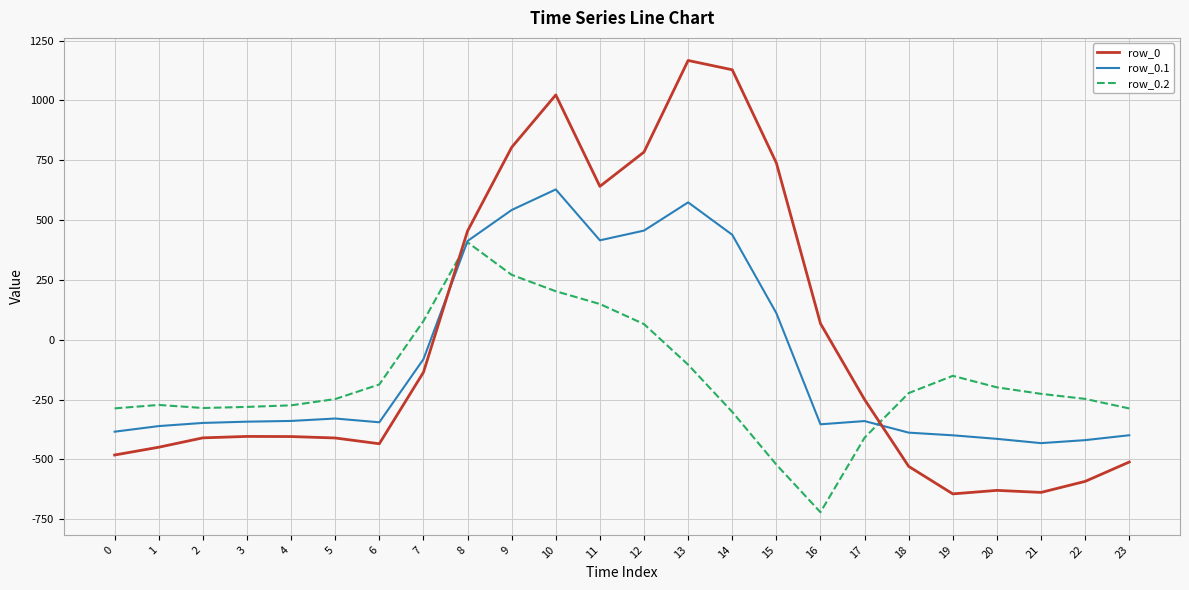

True or false: row_0 has a value of -652.1 at 5.

False